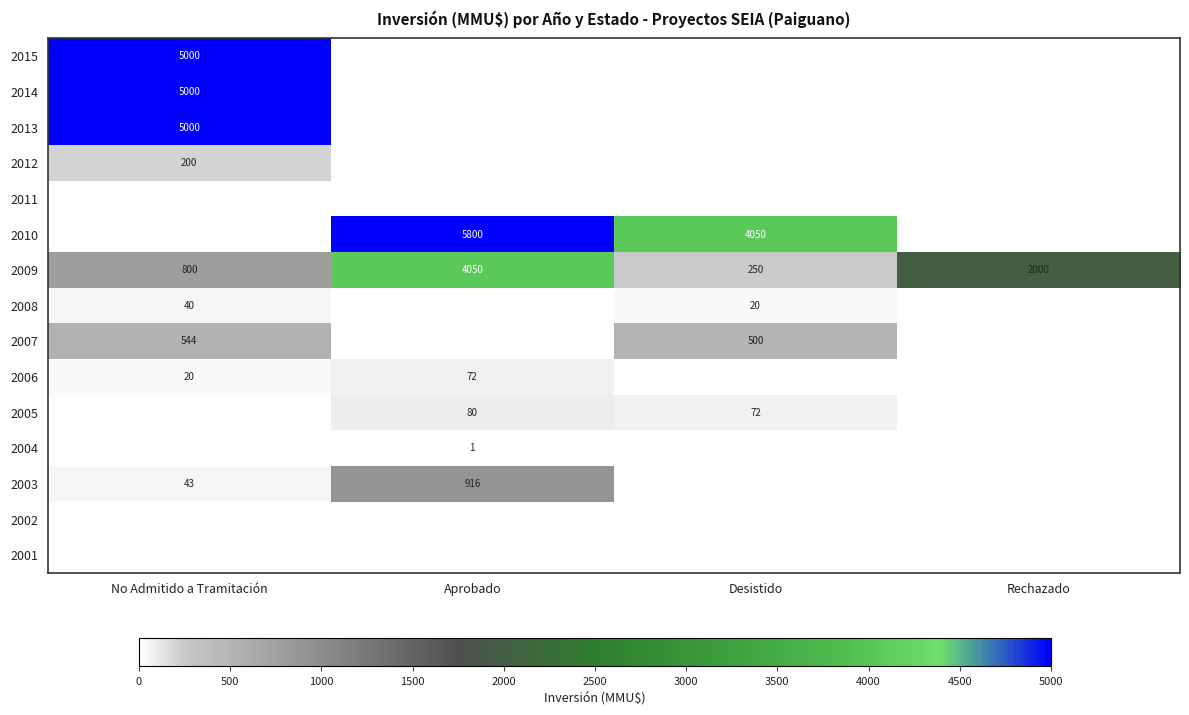

Is it true that 2006 equals 30 at No Admitido a Tramitación?

False